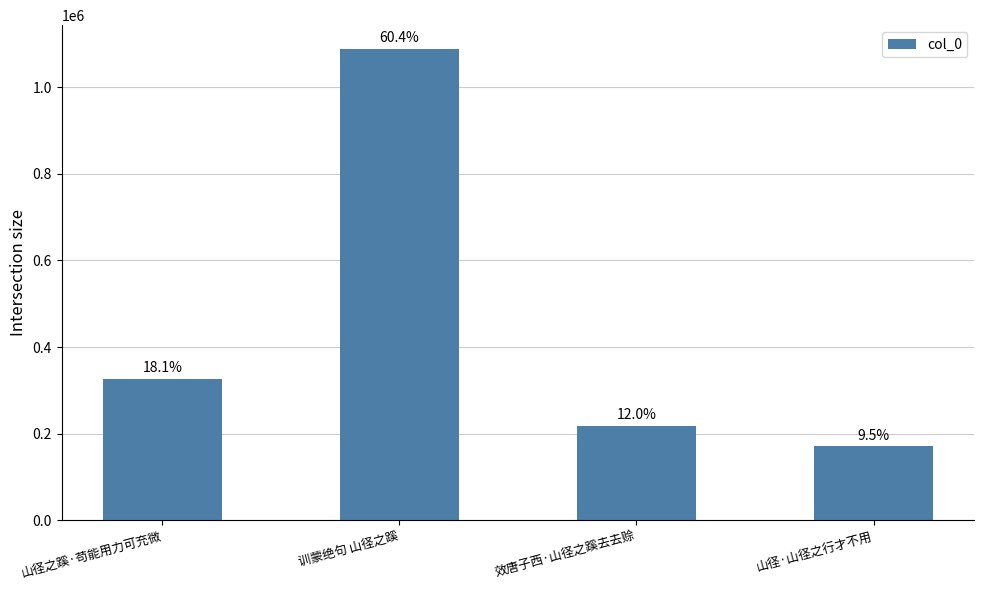

What is the change in value from 训蒙绝句 山径之蹊 to 山径·山径之行才不用?

-918181